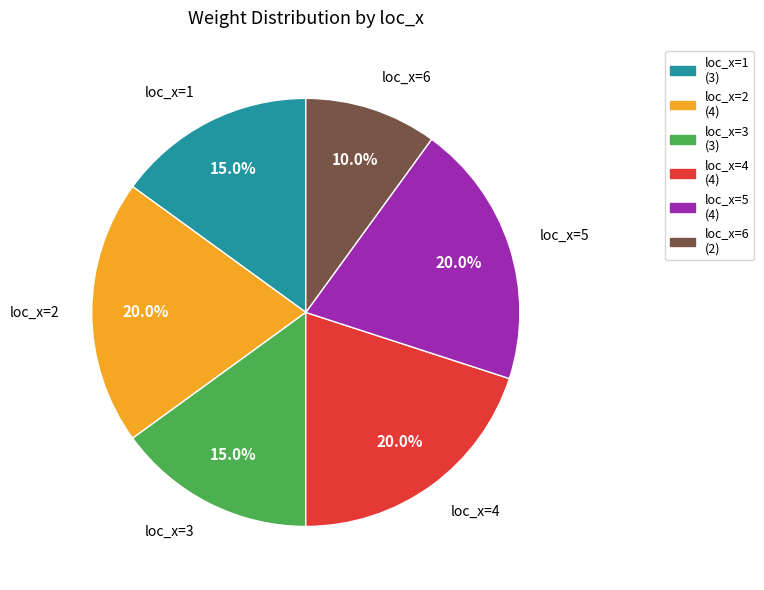

To the nearest percent, what portion does loc_x=4 represent?

20%